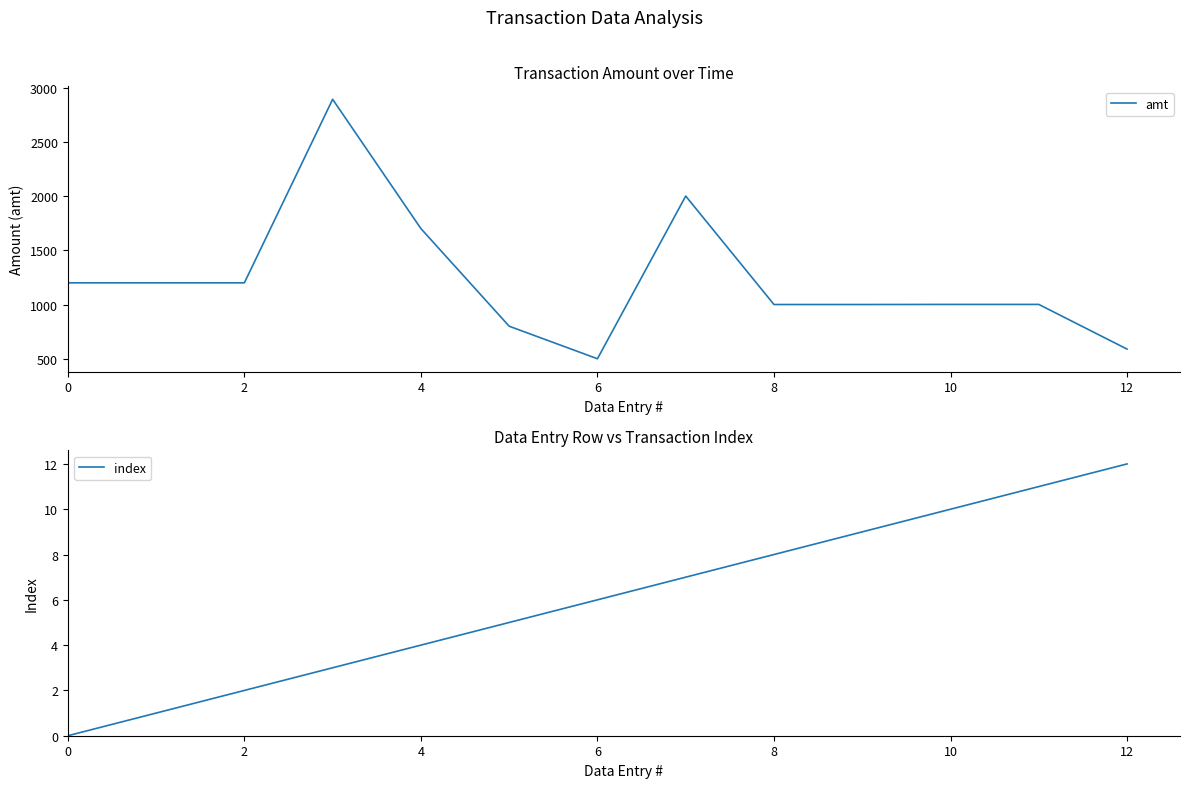

What is the difference between the highest and lowest values at 9?

991